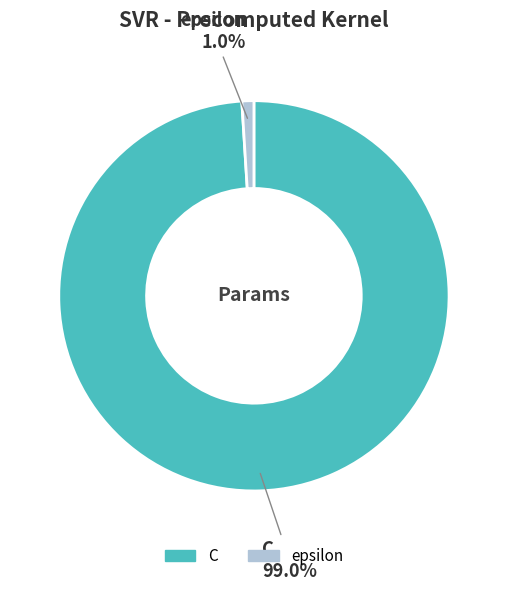

What percentage do epsilon and C together represent?

100.0%